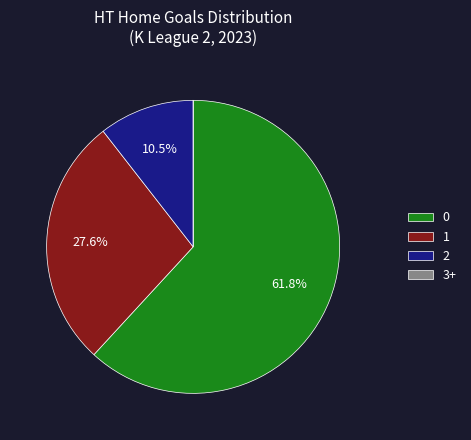

Does any single category account for the majority?

Yes